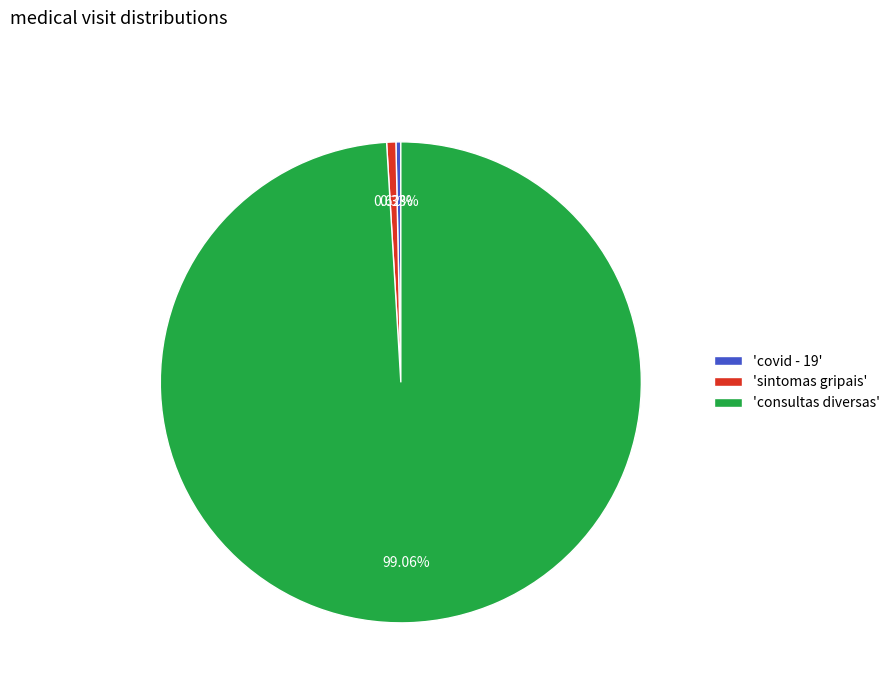

Which slice is the largest?

'consultas diversas'